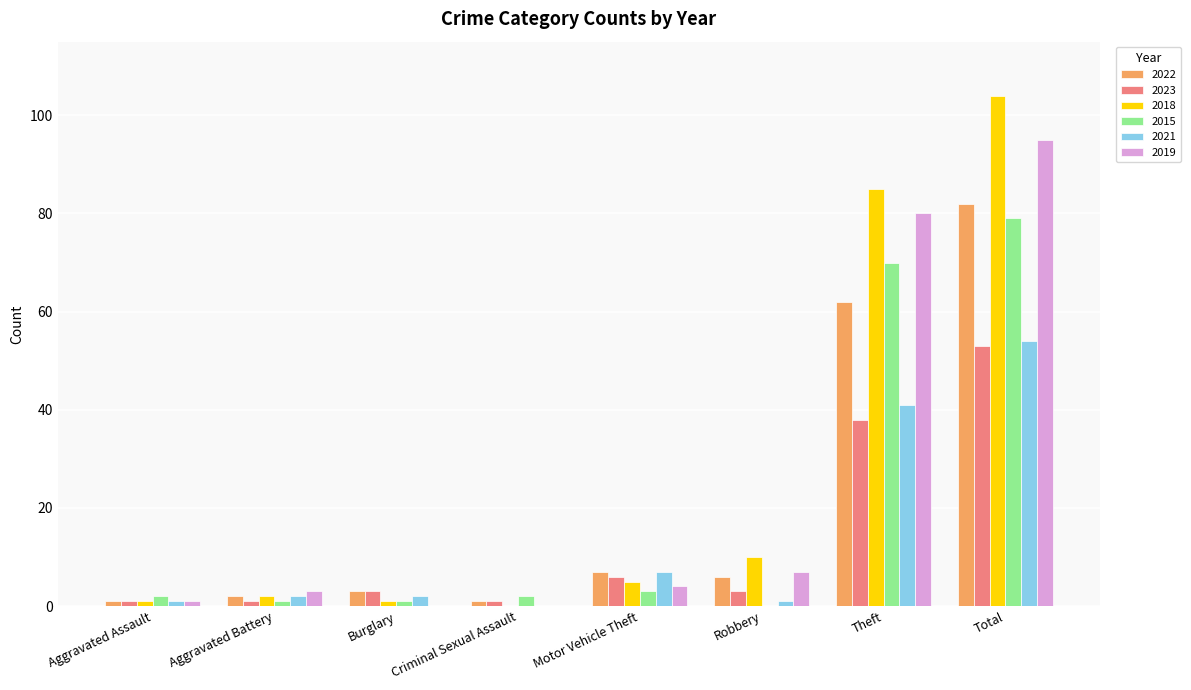

What is the average value of the 2023 series?

13